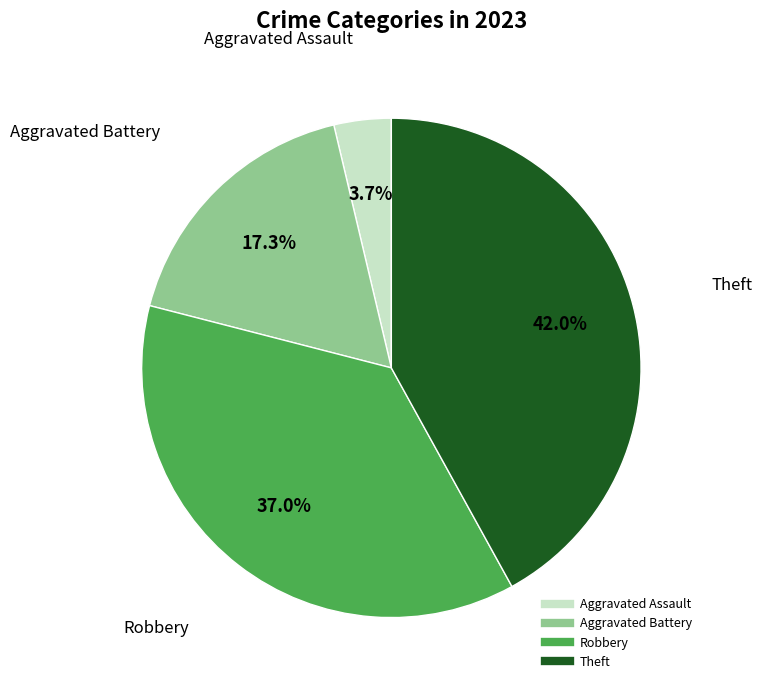

What is the ratio of the value at Aggravated Battery to the value at Theft?

0.4